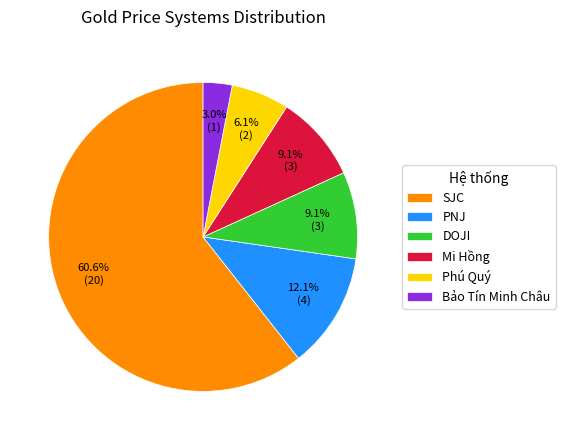

What percentage do Phú Quý and DOJI together represent?

15.2%